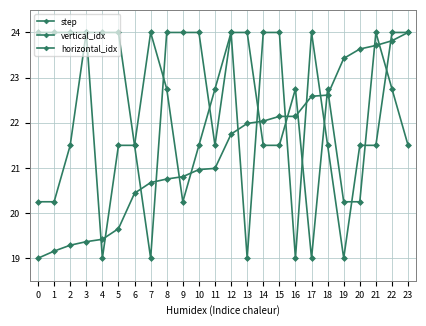

Count the number of categories in the chart.

24